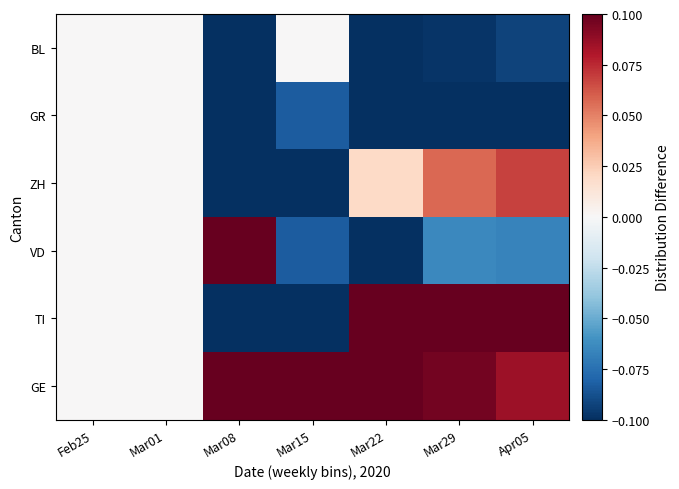

At which category is the sum across all series the highest?

Mar08